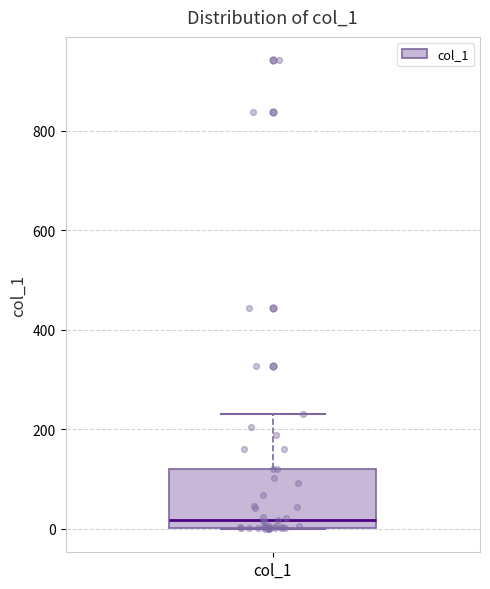

Read this box plot against the y-axis: the position of the median line, the range covered by the box, and the ends of both whiskers. The values are not printed on the chart, so give them approximately, as read against the axis.

median 20, box 0 to 120, whiskers 0 to 240